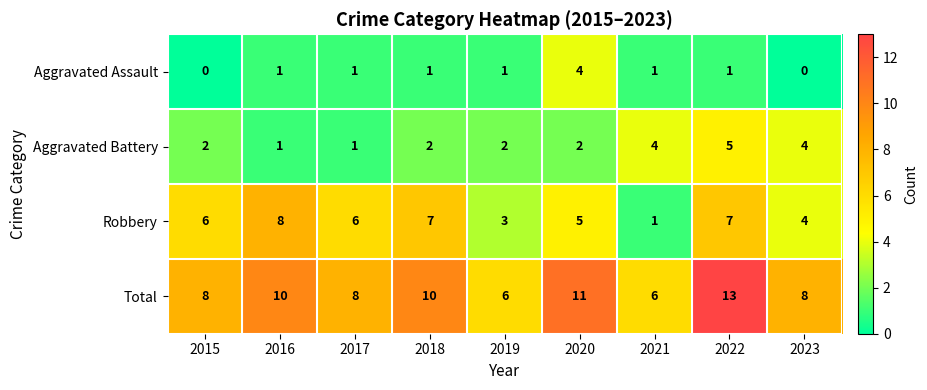

The Aggravated Battery series shows 2 at 2023. True or false?

False